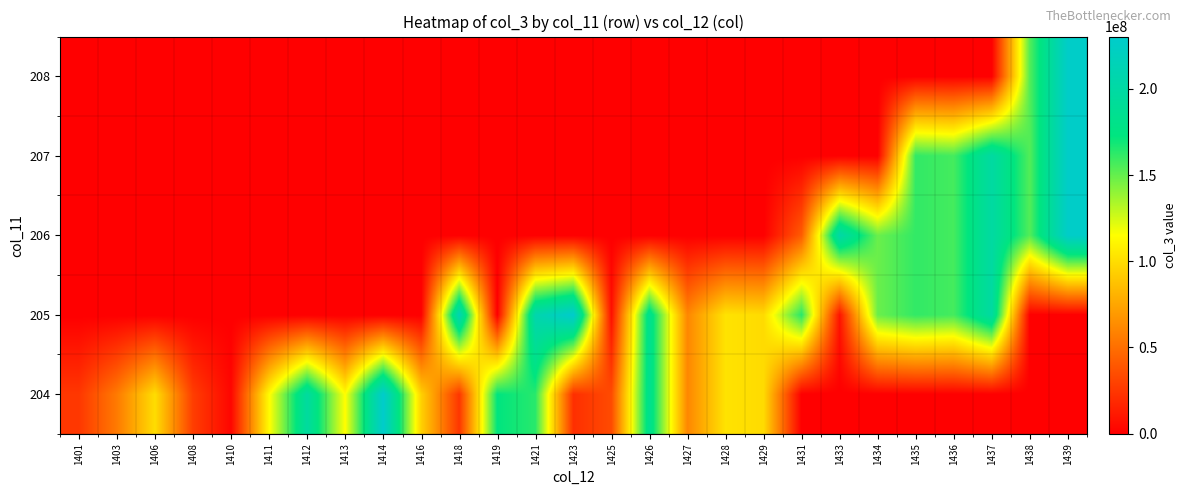

What is the difference between the highest and lowest values at 1425?

34296192